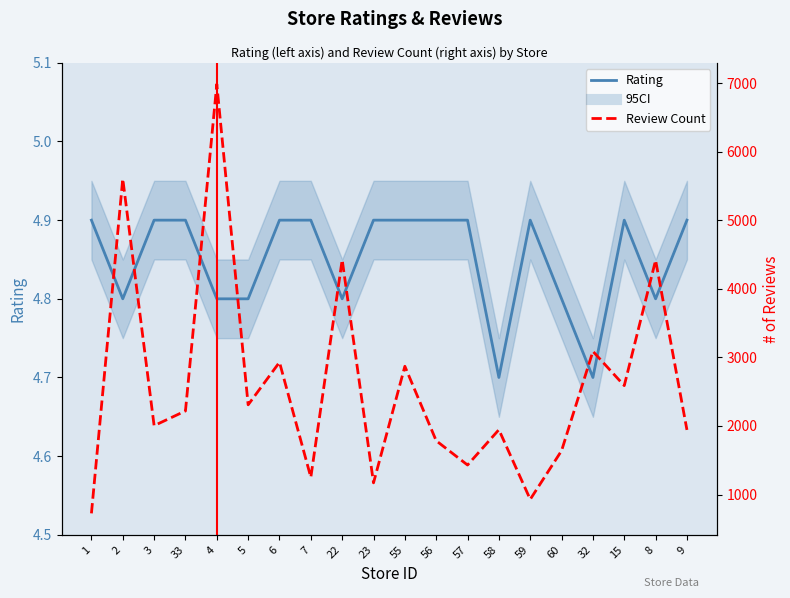

List the series in order of their peak value, highest first.

review, rating